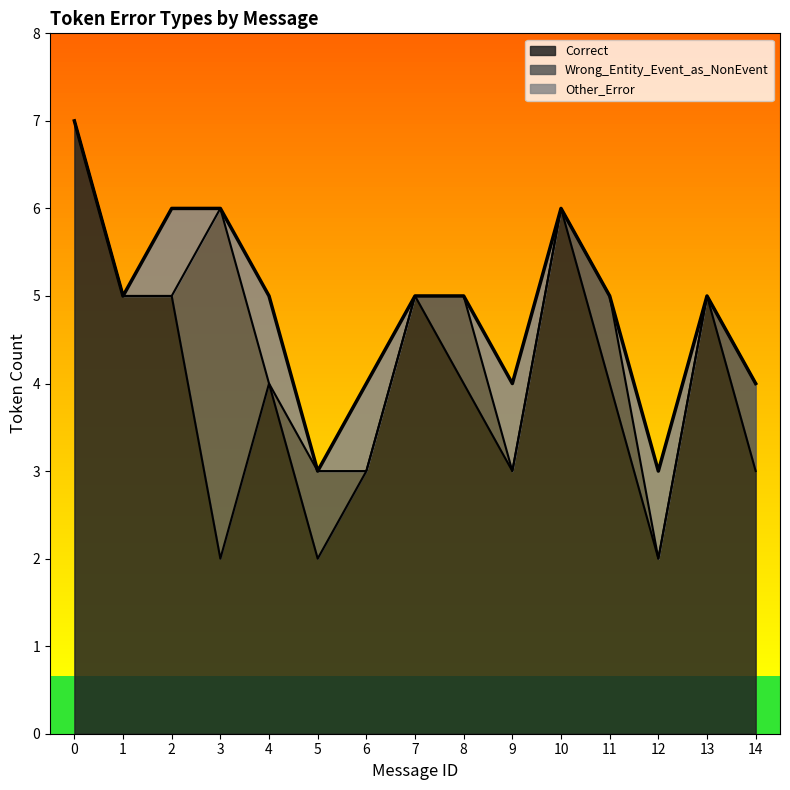

Count the Correct values in the range 3 to 5.

10